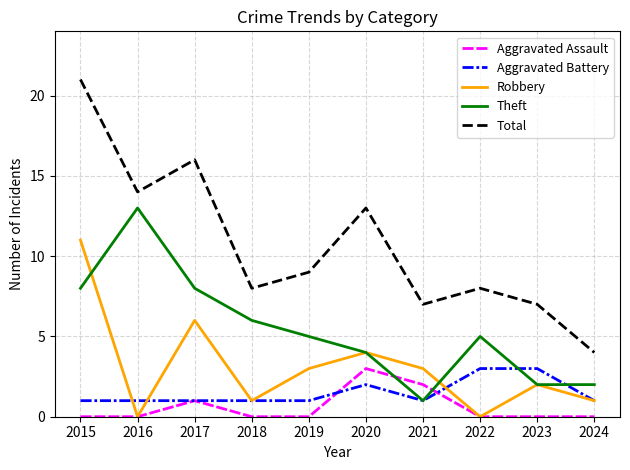

At 2019, list the series in order from smallest to largest.

Aggravated Assault, Aggravated Battery, Robbery, Theft, Total